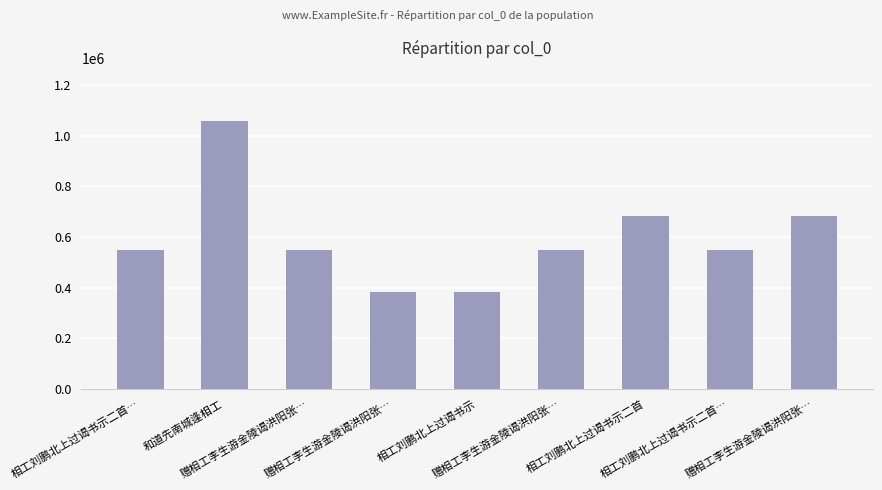

How many values are below 548089?

4